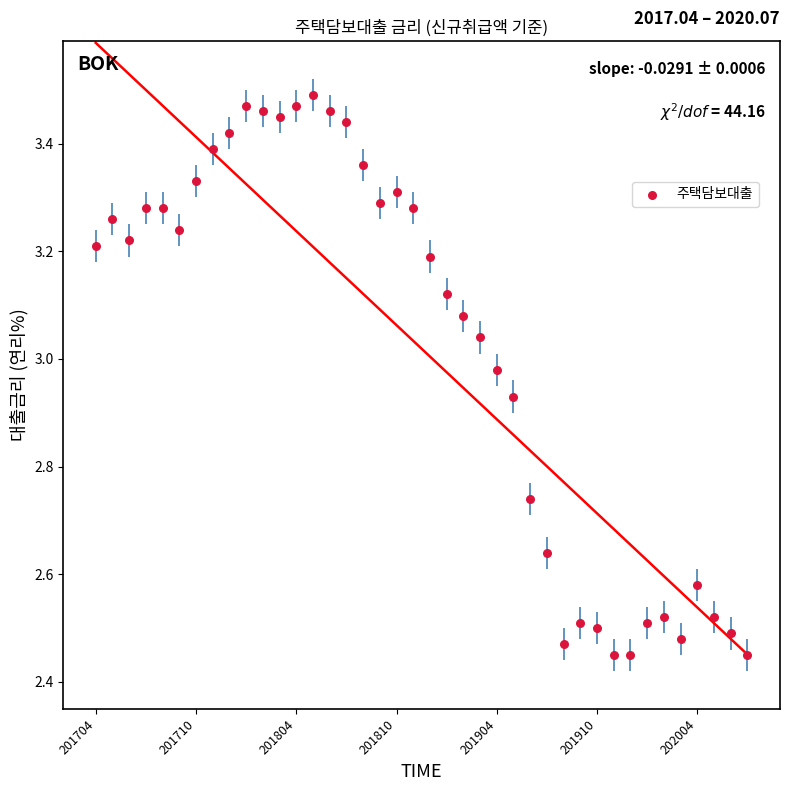

What is the range of Y values (max minus min)?

1.0